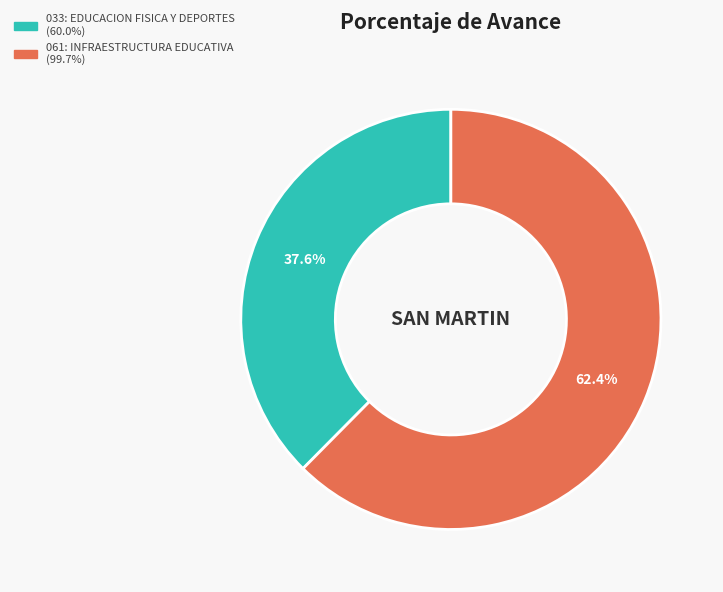

To the nearest percent, what percentage of the pie is 033: EDUCACION FISICA Y DEPORTES?

38%